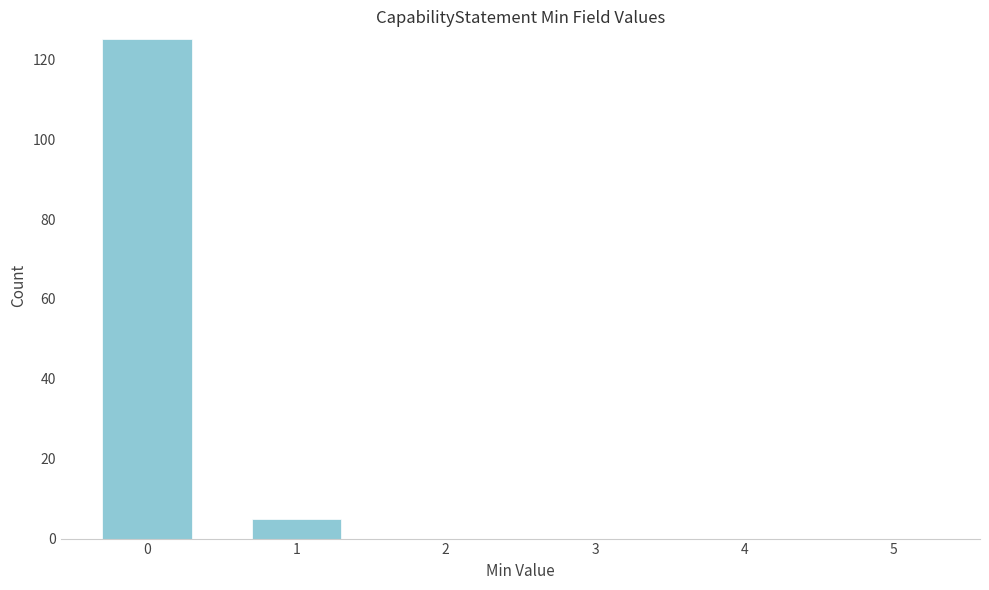

Reading right to left, what are all the values shown in this chart?

5=0	4=0	3=0	2=0	1=5	0=125